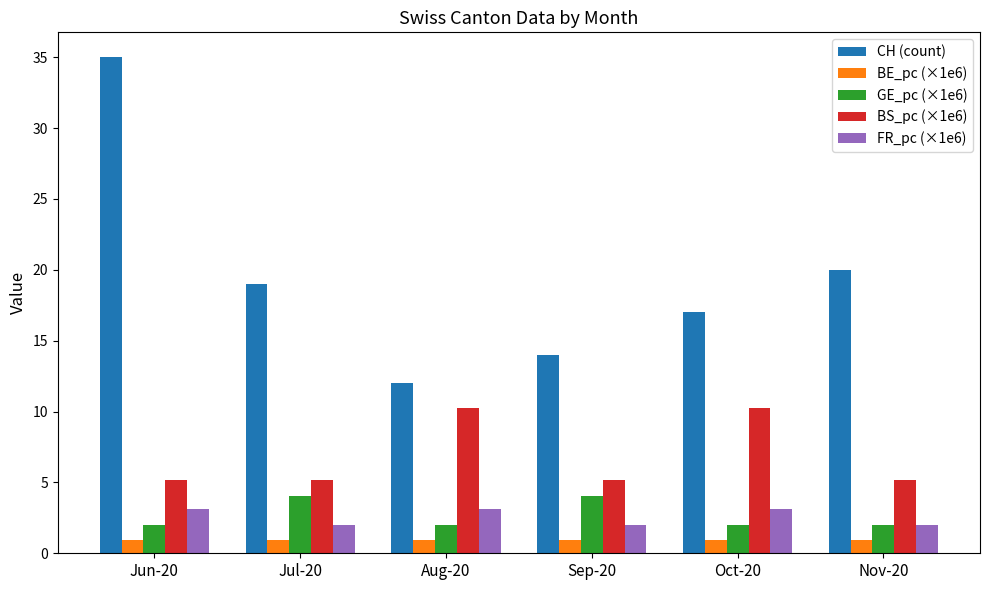

Between Jul-20 and Nov-20, which series saw the biggest shift?

GE_pc (×1e6)